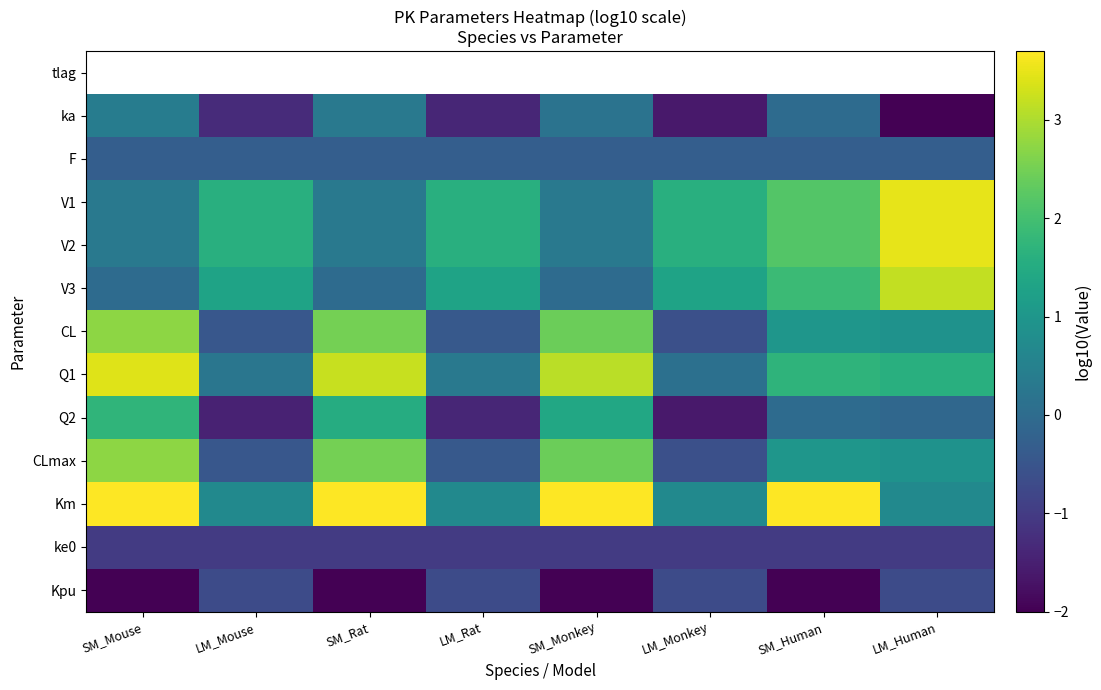

At which category does the chart reach its peak across all series?

SM_Mouse